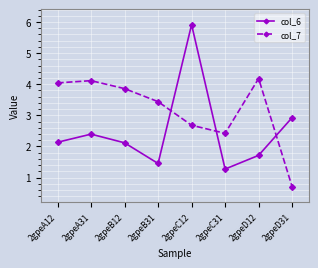

What are all the series names shown in the legend?

col_6, col_7